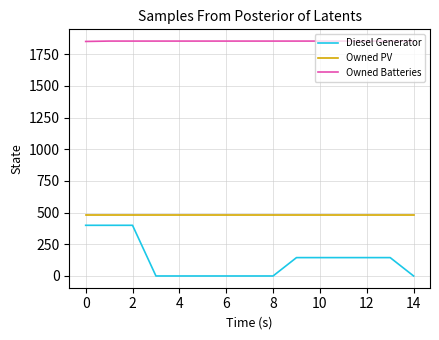

What is the lowest value of the Owned PV series?

481